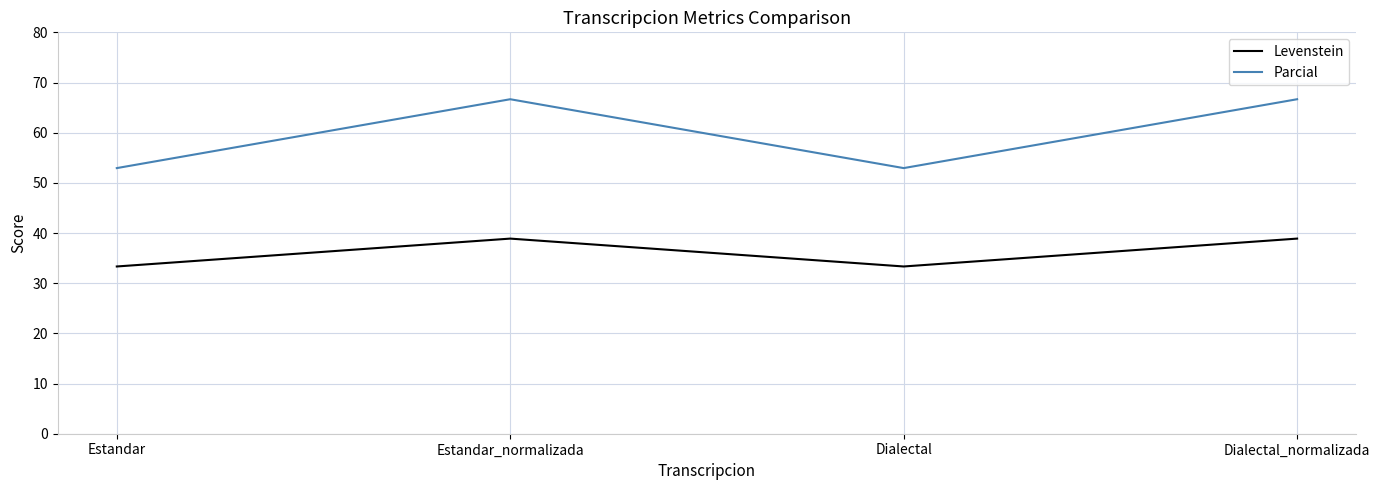

True or false: Levenstein and Parcial intersect in this chart.

False